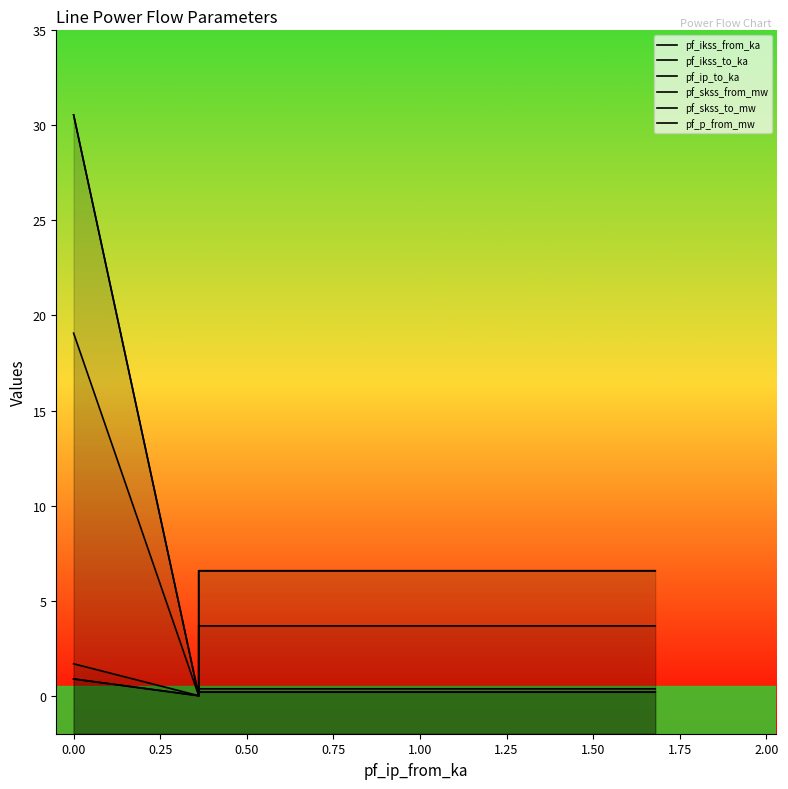

Is the value of pf_ip_to_ka at 0.00 greater than the value of pf_skss_from_mw at −0.25?

No